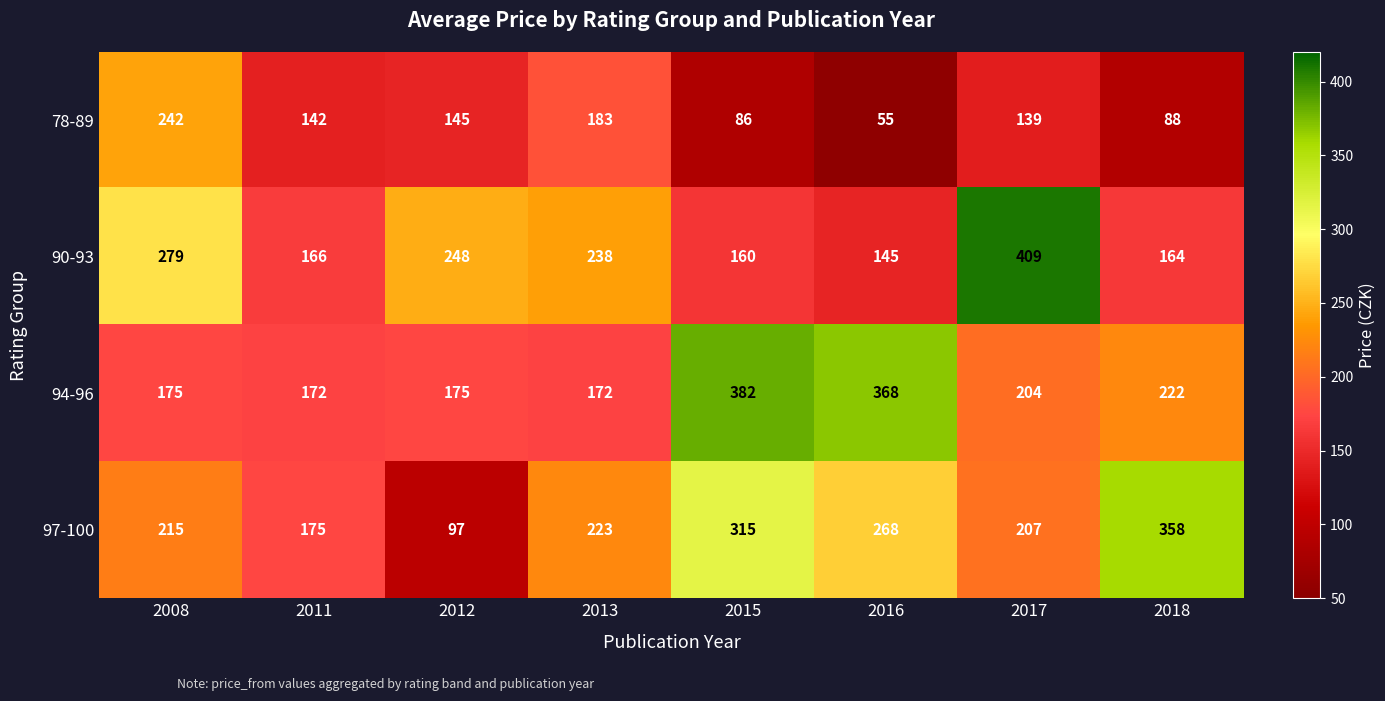

The 94-96 series shows 374 at 2018. True or false?

False